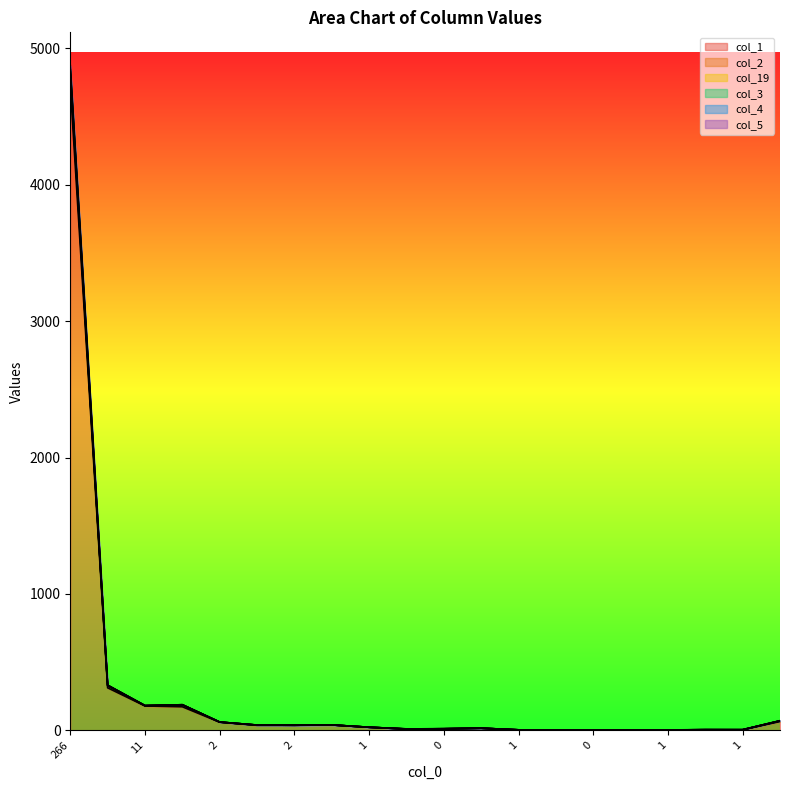

At which category does col_5 reach its first local peak?

4